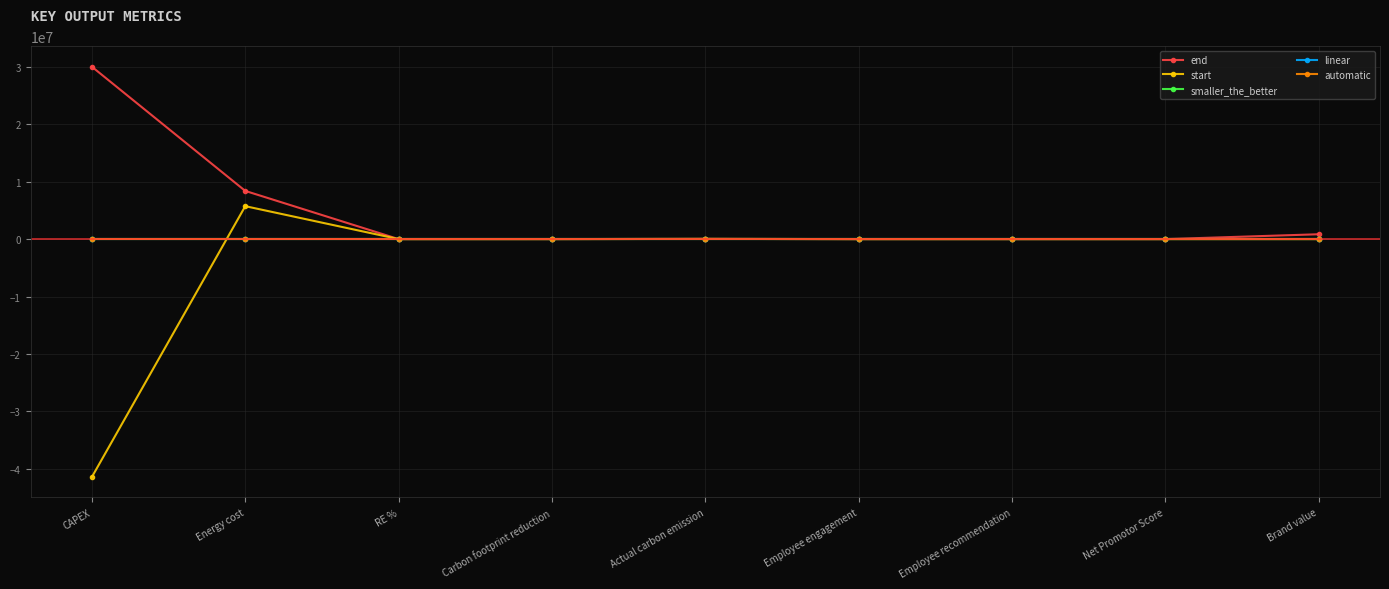

Which series has the widest spread of values?

start